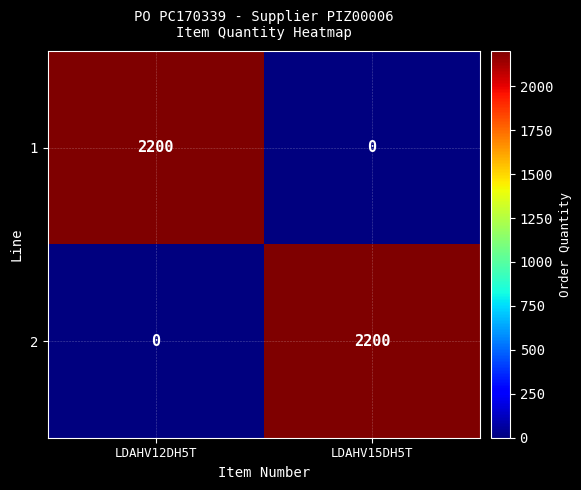

Reading right to left, transcribe all the data shown in this chart.

1: 0	2200
2: 2200	0